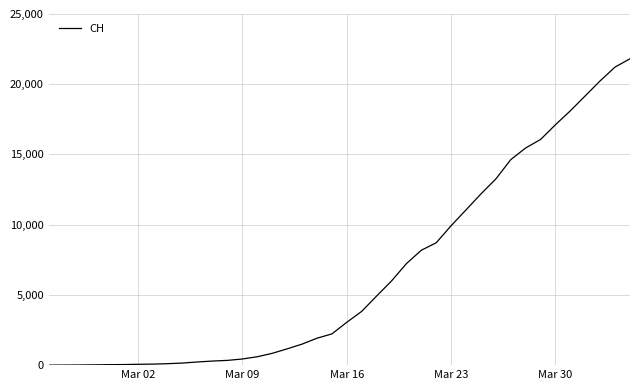

How many lines are shown in the chart?

1